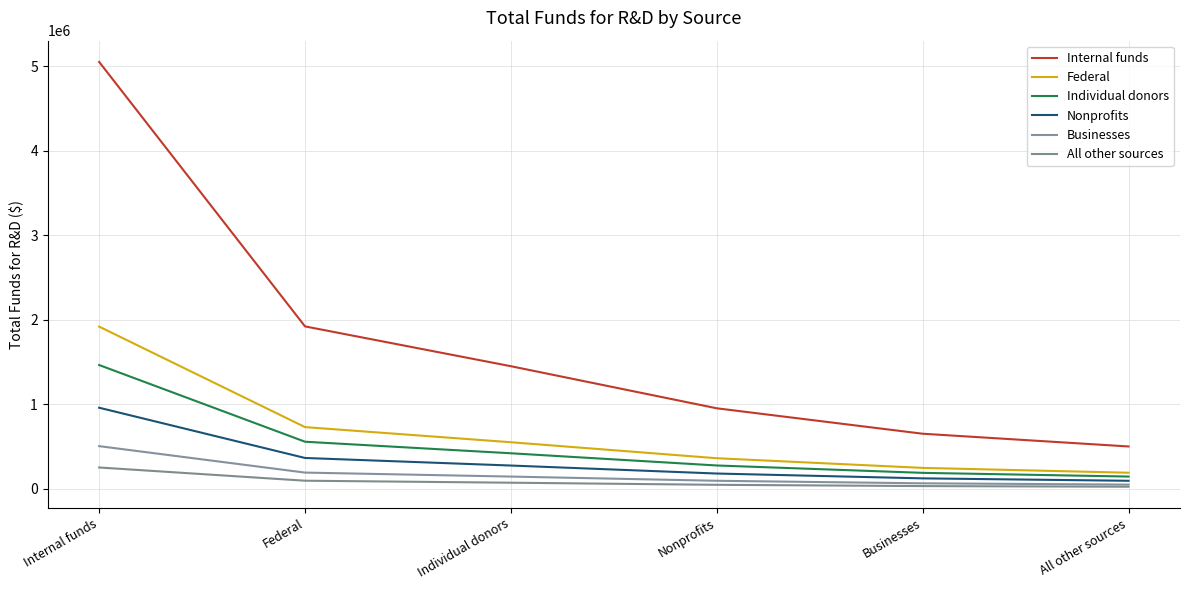

What is the difference between the second highest and second lowest values in the Nonprofits series?

241221.3